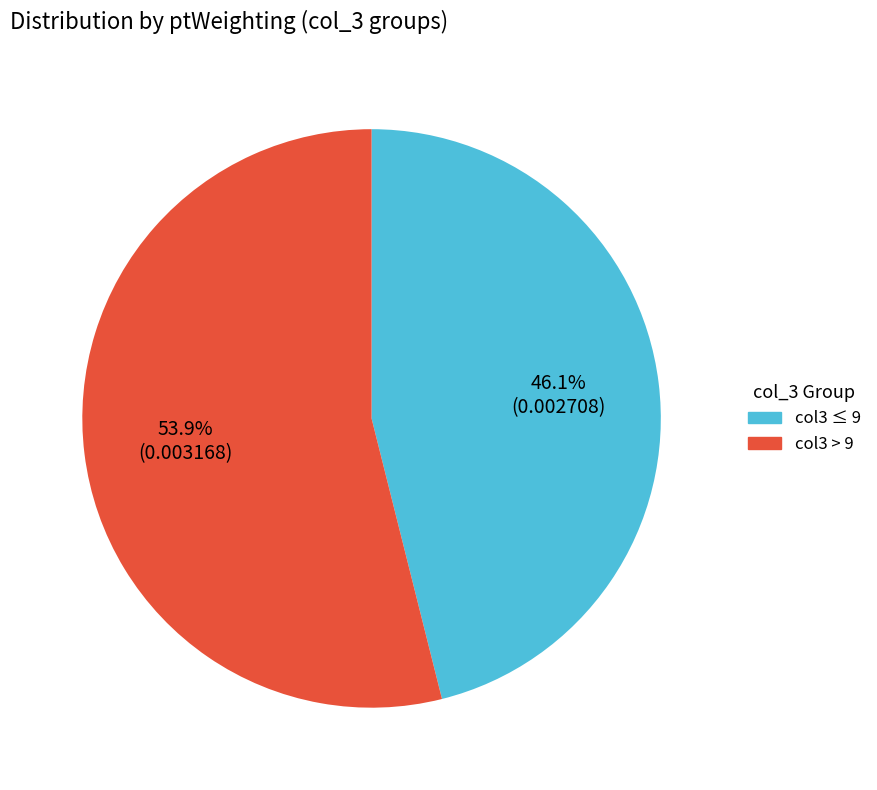

Does any single category account for the majority?

Yes